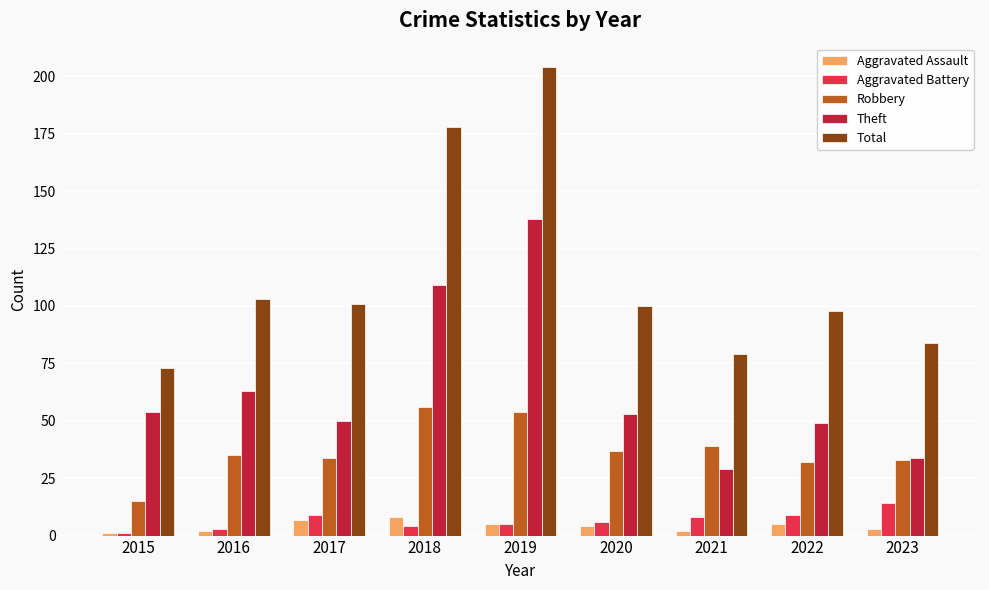

Which series has the largest range (max minus min)?

Total